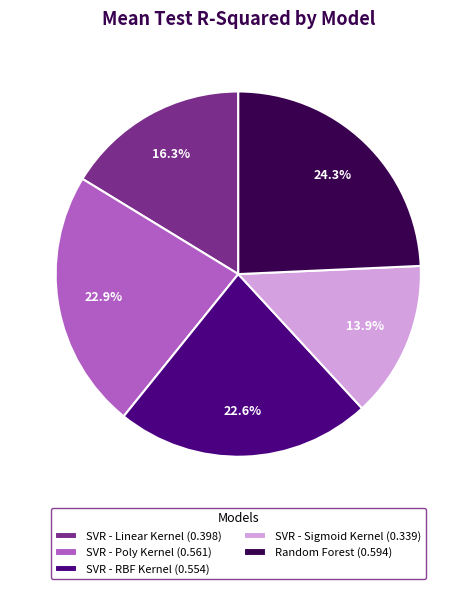

Is it true that SVR - Sigmoid Kernel is 27% of the pie?

False